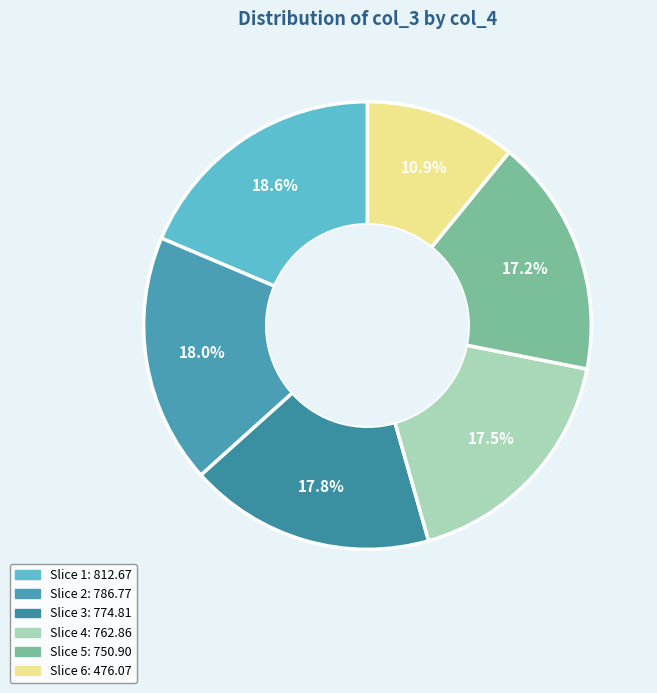

Count the number of slices in the pie.

6